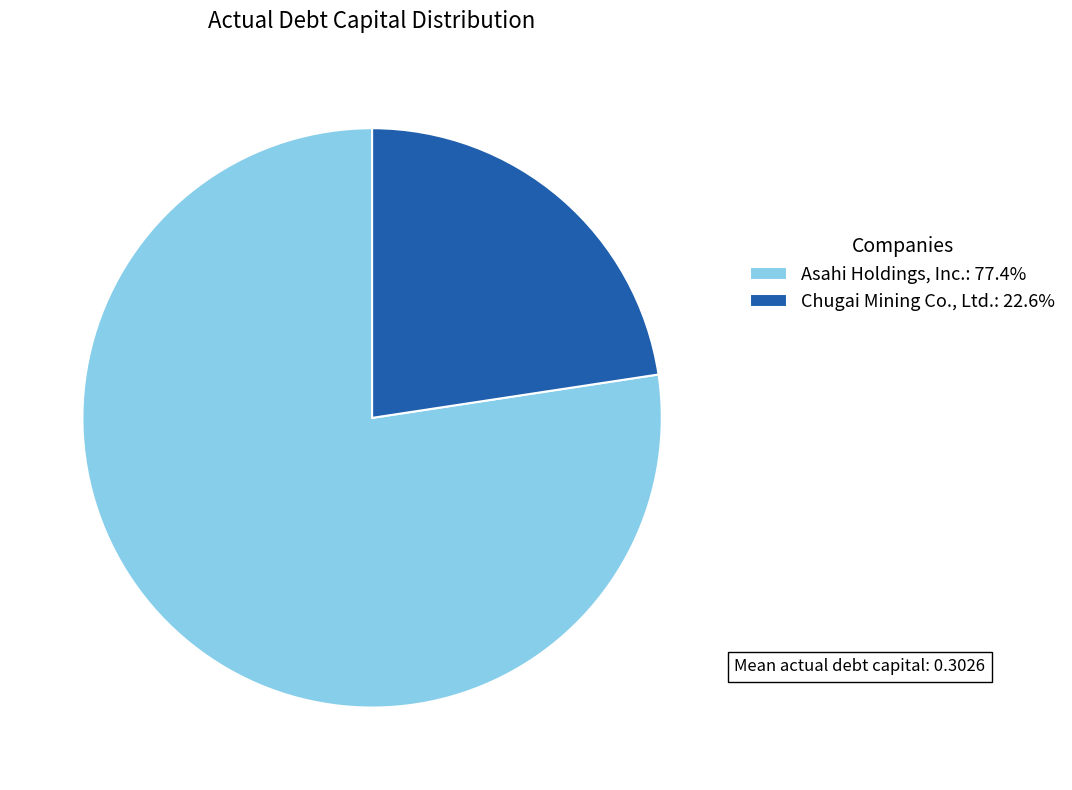

Do Chugai Mining Co., Ltd.: 22.6% and Asahi Holdings, Inc.: 77.4% together represent more than half of the pie?

Yes